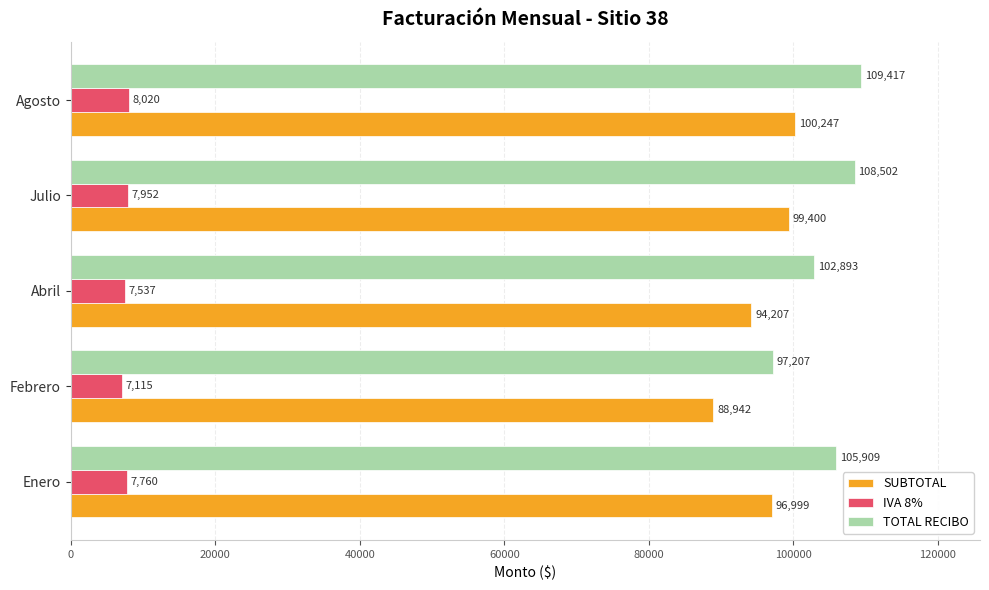

Which series has the widest spread of values?

TOTAL RECIBO